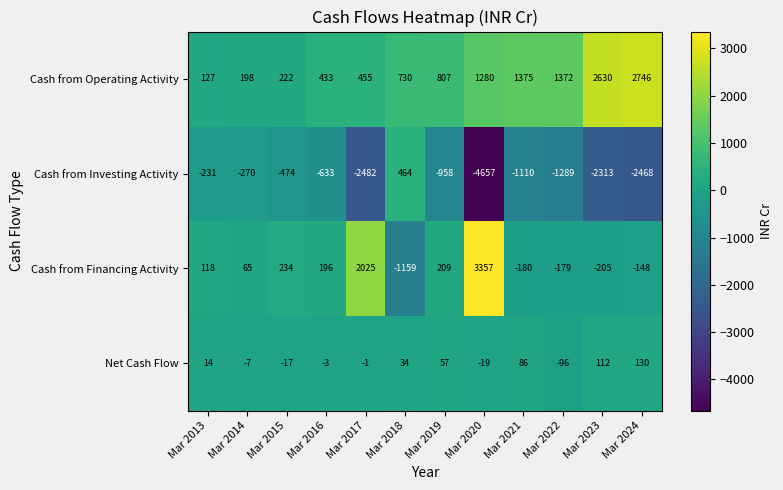

What is the difference between the highest and lowest values at Mar 2015?

708